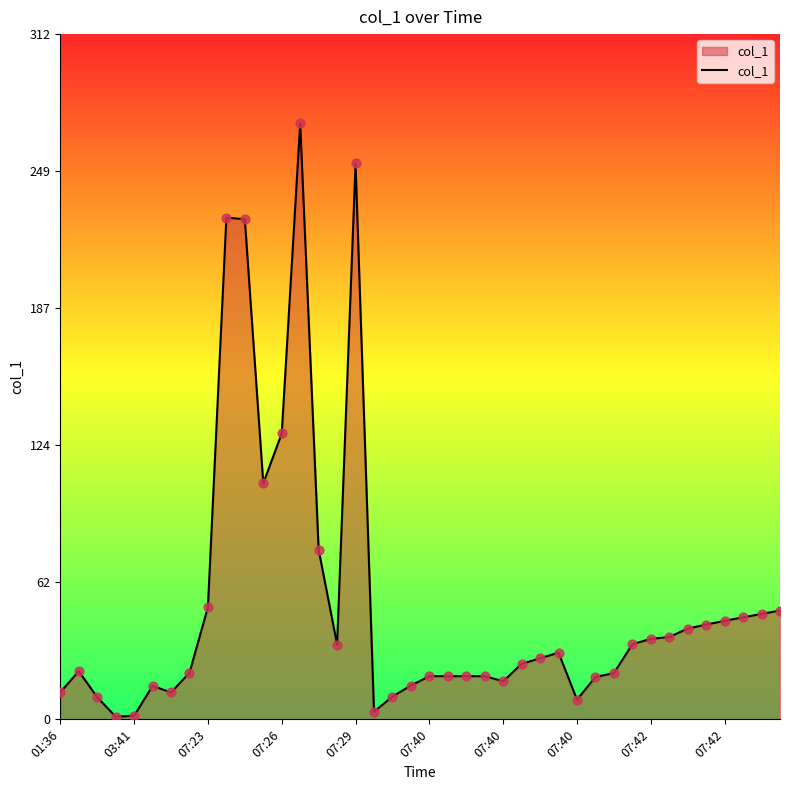

What is the difference between the maximum and minimum values?

270.4